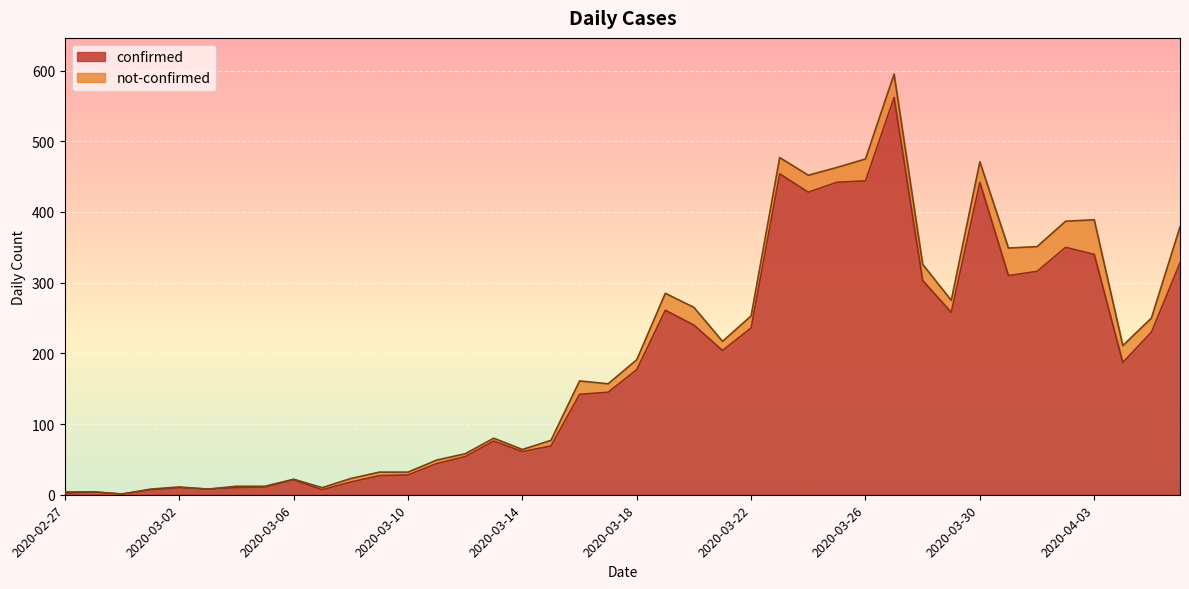

True or false: the data shows 1 at 2020-02-29.

True